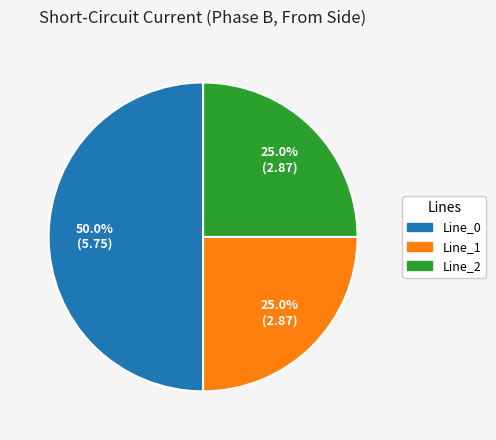

What is the ratio of the value at Line_1 to the value at Line_0?

0.5